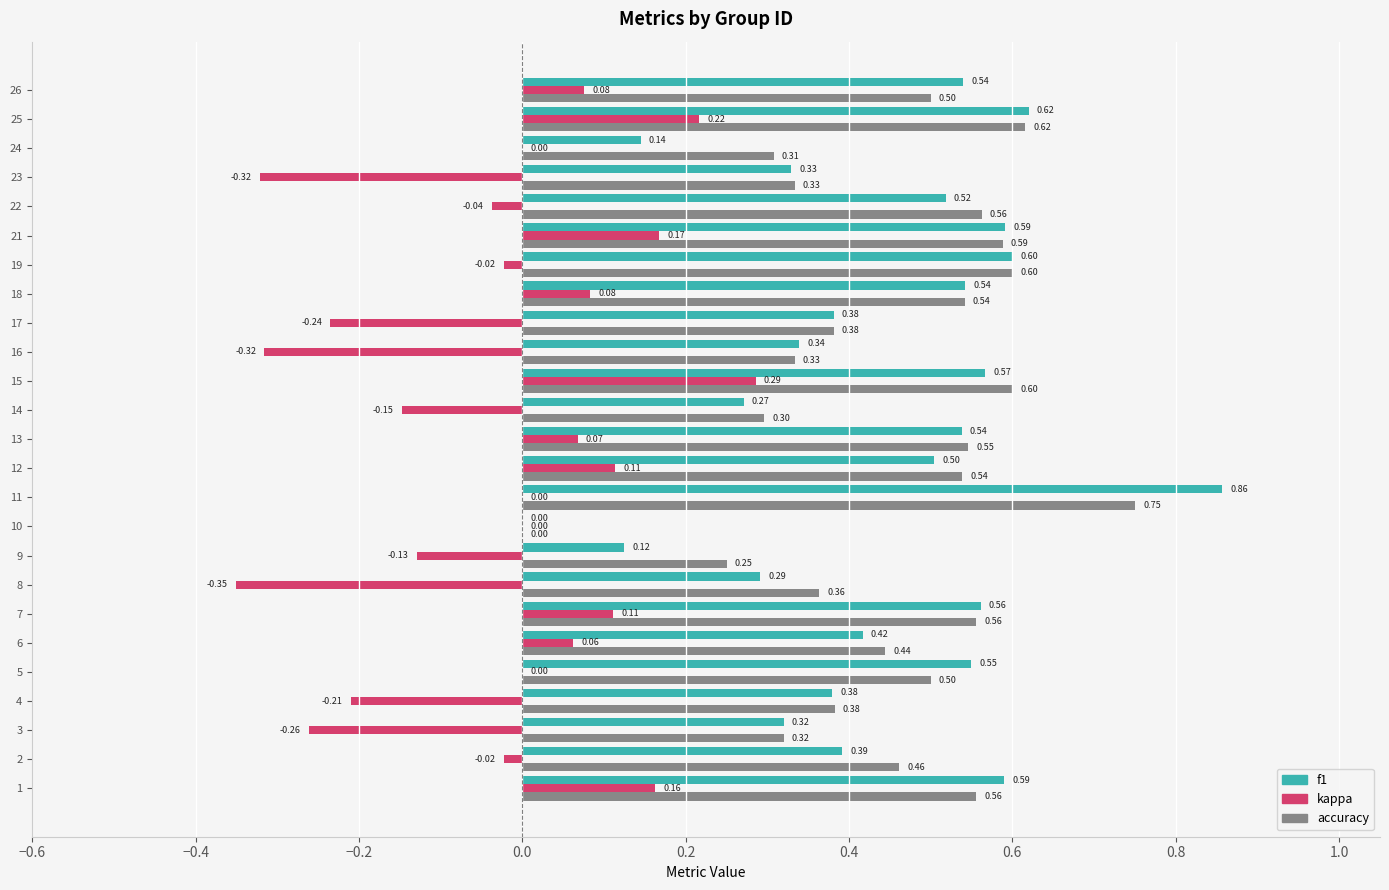

Between 8 and 16, which series saw the biggest shift?

f1